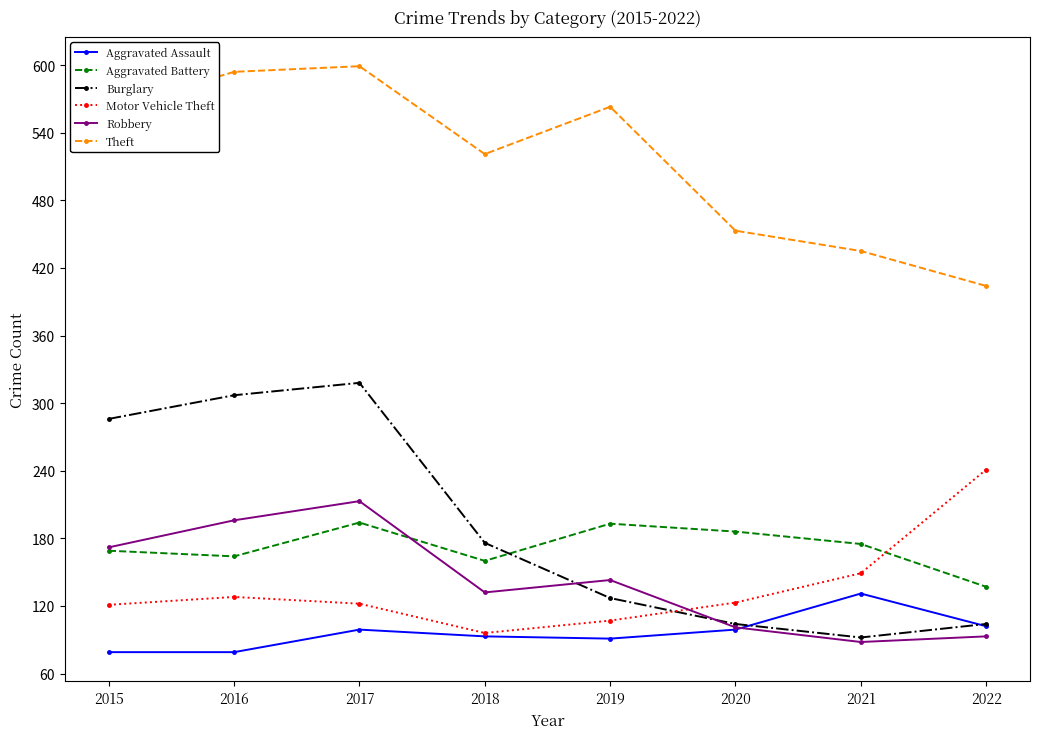

How many data points in Motor Vehicle Theft are less than 123?

4